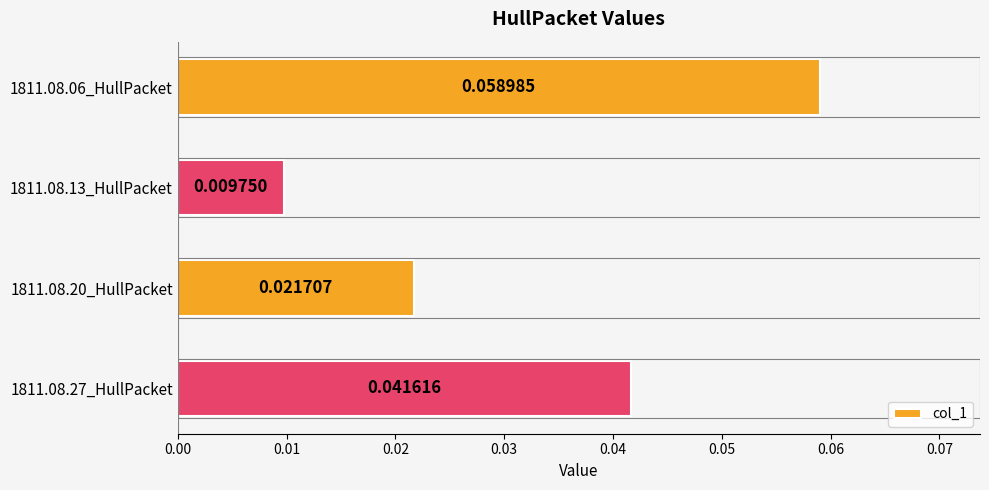

Count the values in the range 0 to 1.

4